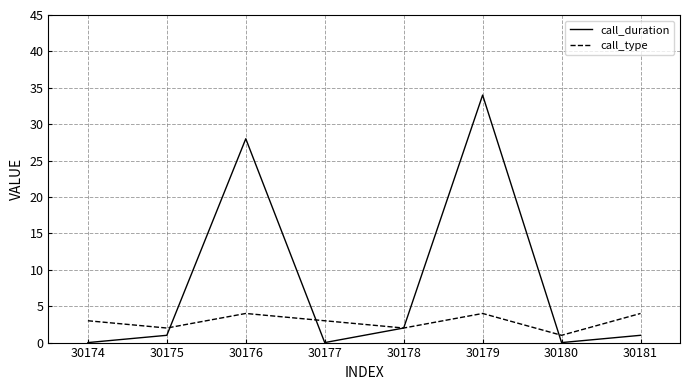

Which series has the largest total across all categories?

call_duration